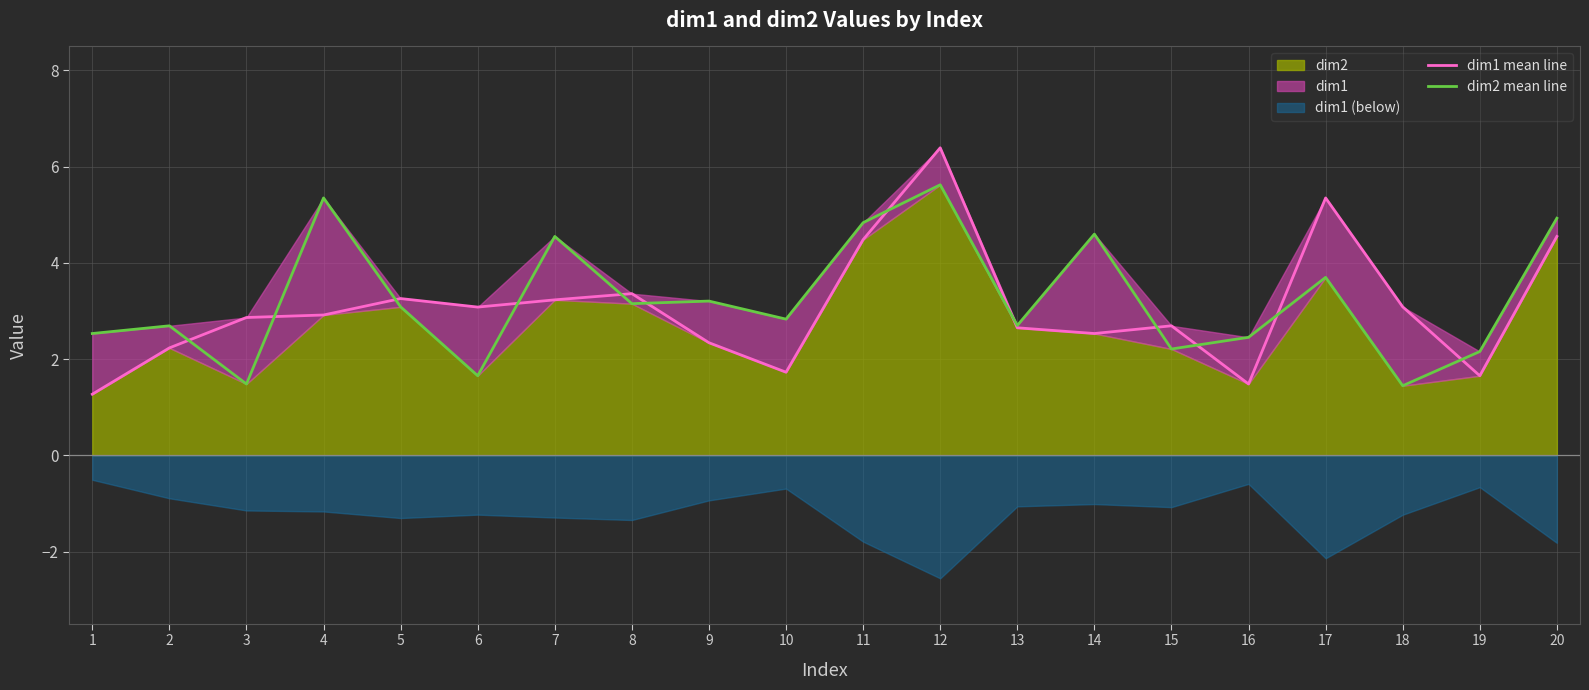

What is the spread (max minus min) of values at 11?

0.4